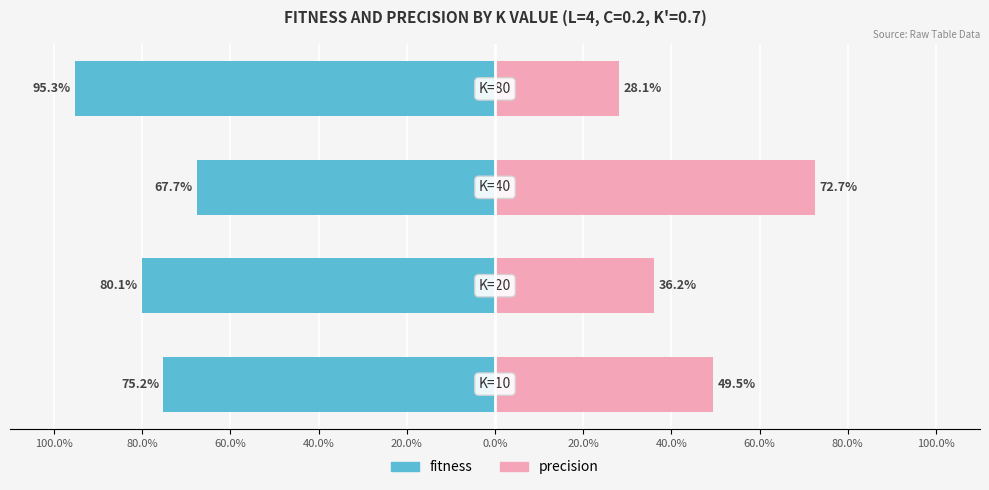

What is the difference between the second highest and minimum values in the precision series?

0.2